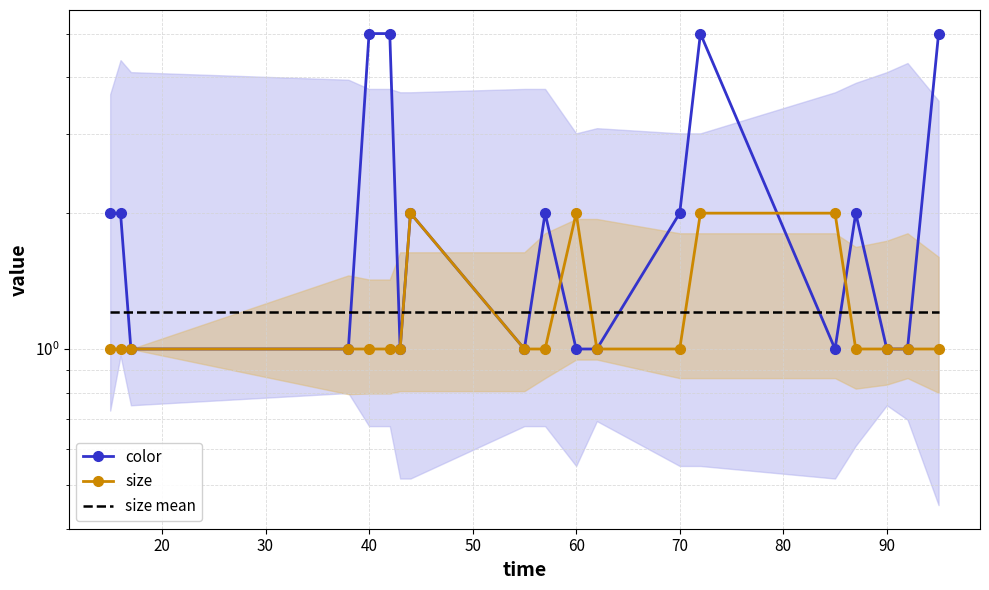

Is the value of size mean at 70 greater than the value of size at 100?

Yes